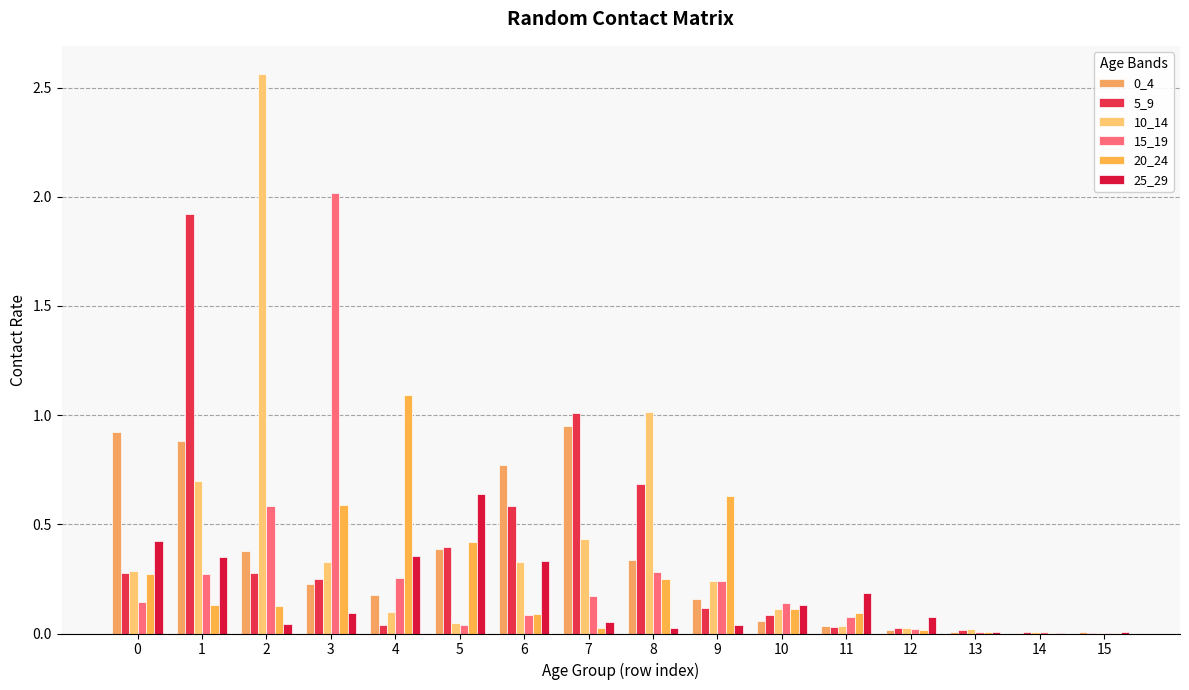

Which series has the largest total across all categories?

10_14